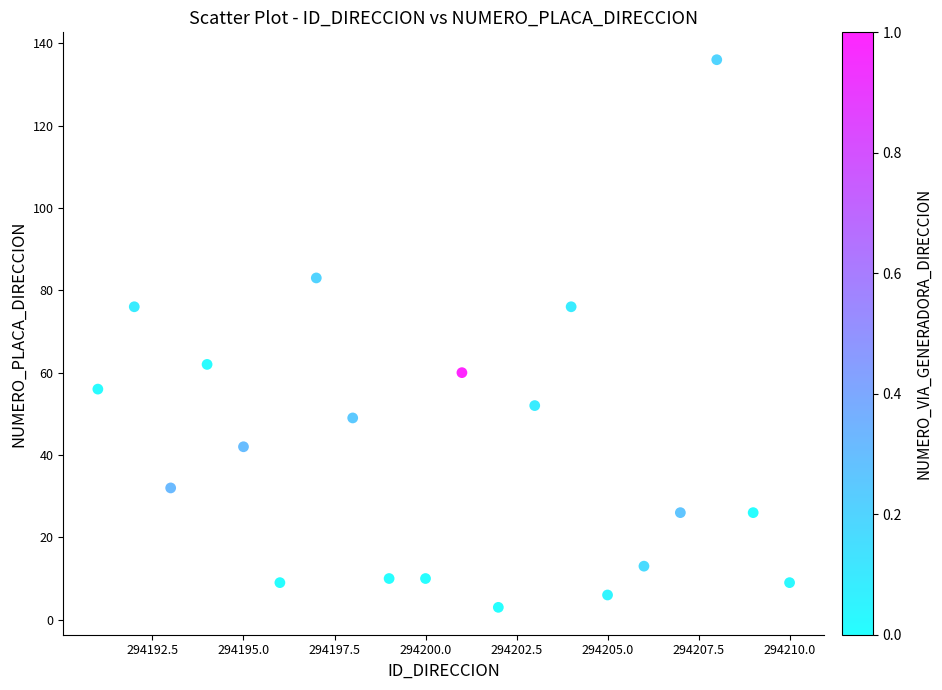

What is the range of X values (max minus min)?

19